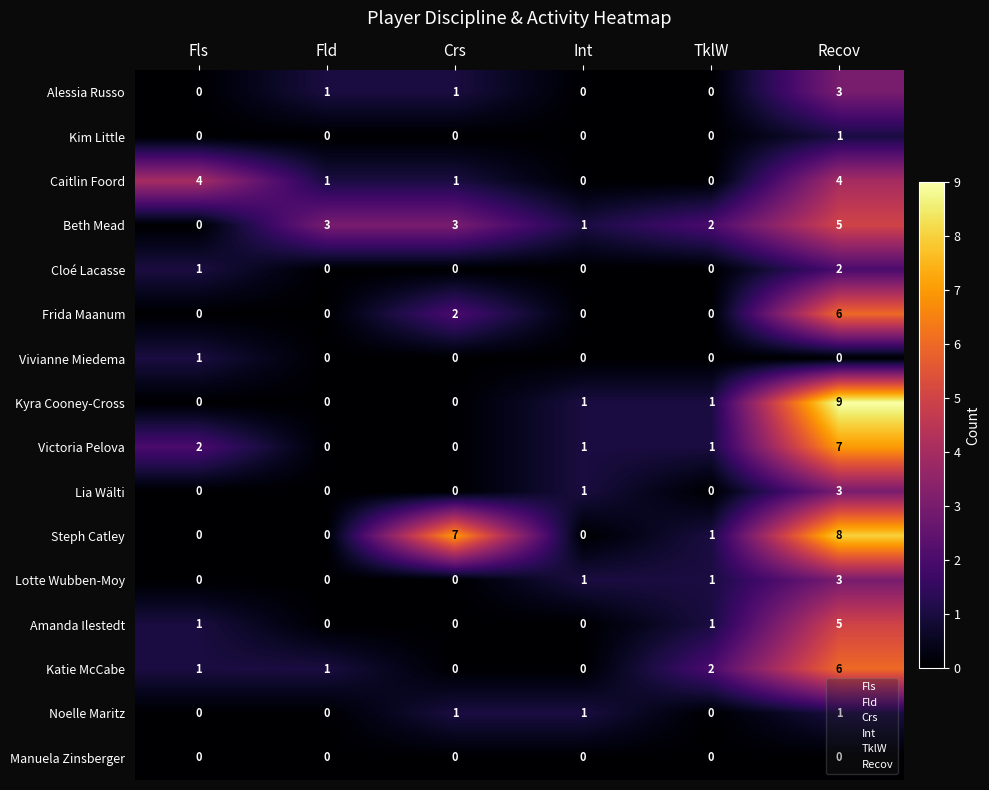

True or false: Steph Catley has a value of -4 at Int.

False